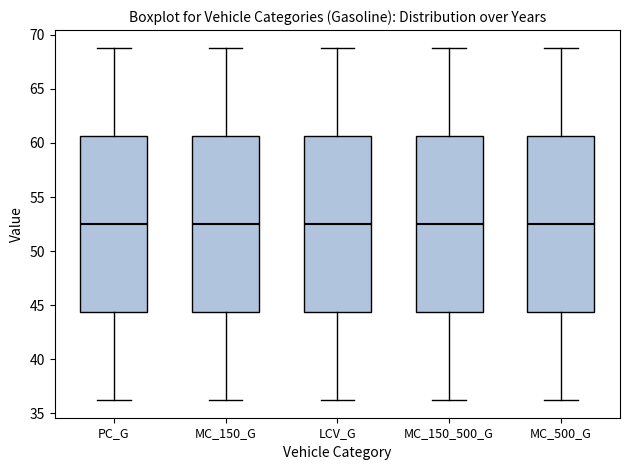

Reading left to right, transcribe this box plot: for each box, give where its median line is, the range the box spans, and where its two whiskers end, as read against the y-axis. The values are not printed on the chart, so give them approximately, as read against the axis.

PC_G: median 52.5, box 44.5 to 60.5, whiskers 36.0 to 69.0
MC_150_G: median 52.5, box 44.5 to 60.5, whiskers 36.0 to 69.0
LCV_G: median 52.5, box 44.5 to 60.5, whiskers 36.0 to 69.0
MC_150_500_G: median 52.5, box 44.5 to 60.5, whiskers 36.0 to 69.0
MC_500_G: median 52.5, box 44.5 to 60.5, whiskers 36.0 to 69.0